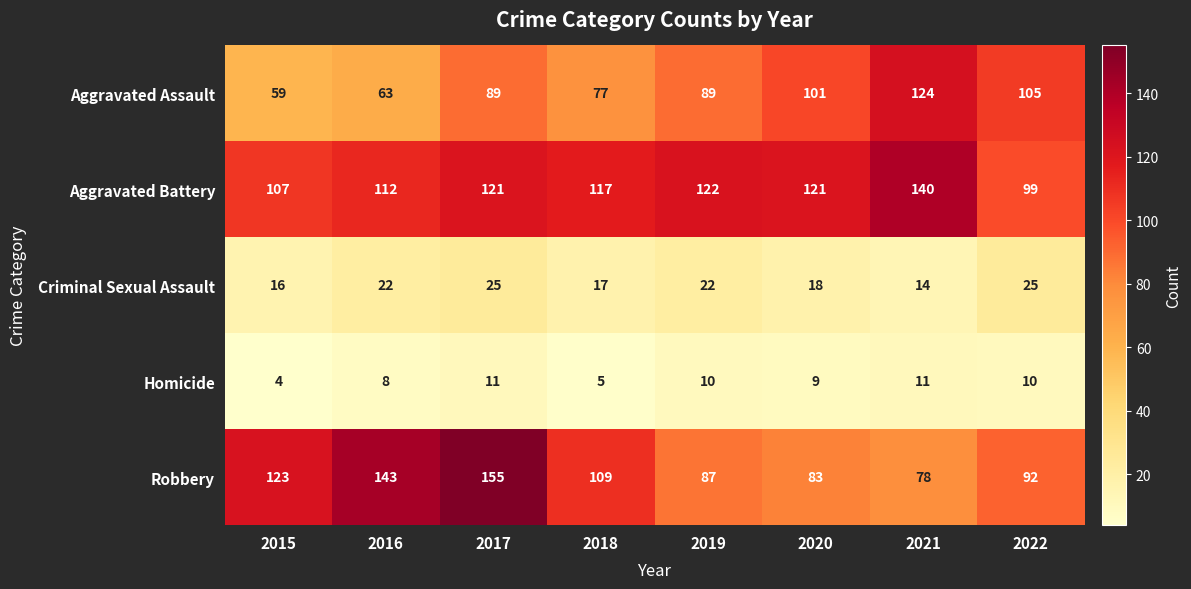

How many categories are shown in the chart?

8